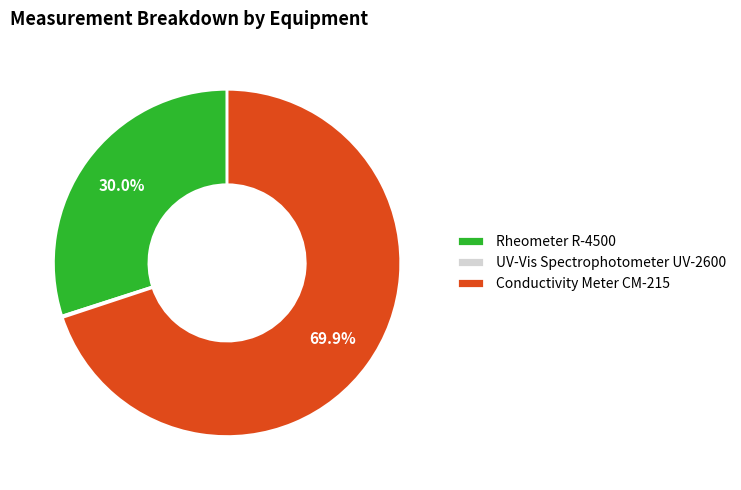

Do Conductivity Meter CM-215 and Rheometer R-4500 together represent more than half of the pie?

Yes